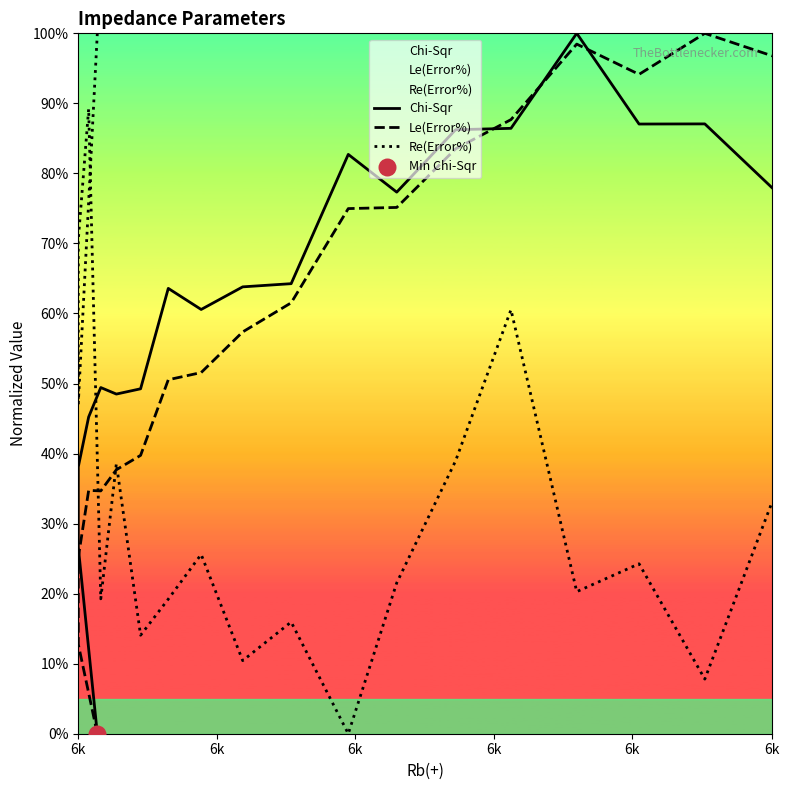

Which series has the largest Y range (max minus min)?

Chi-Sqr